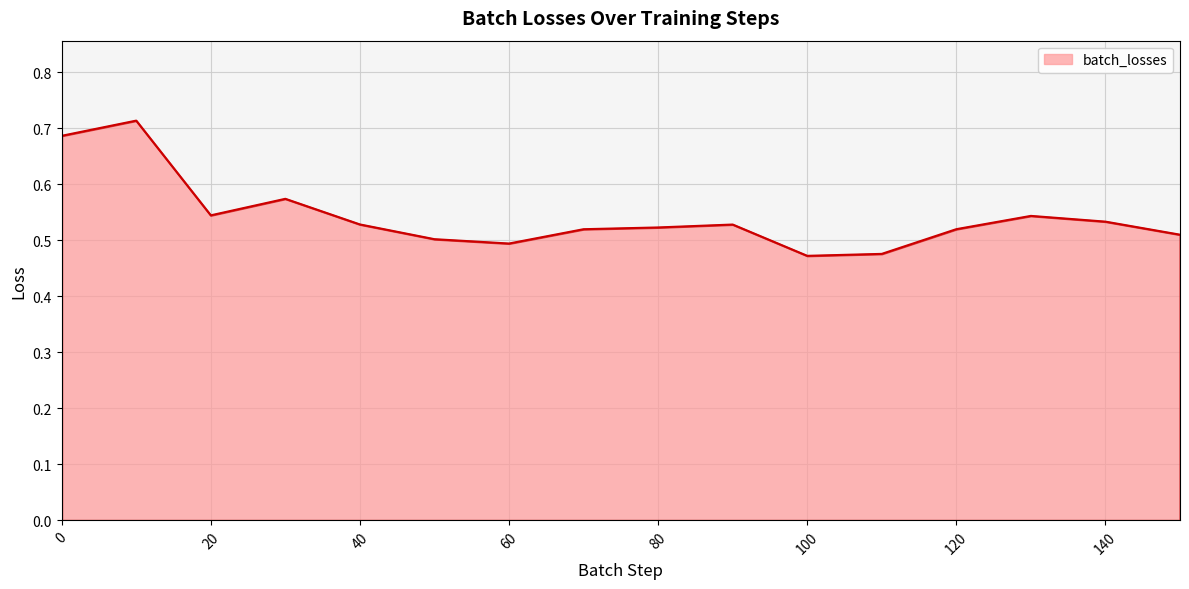

Does the chart display data point markers on the line(s)?

No